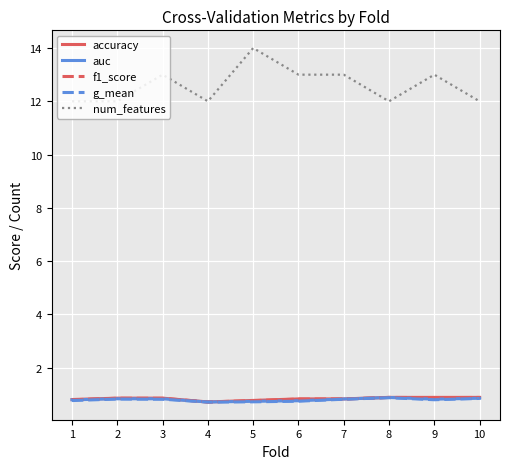

Is it true that accuracy equals 1.5 at 10?

False